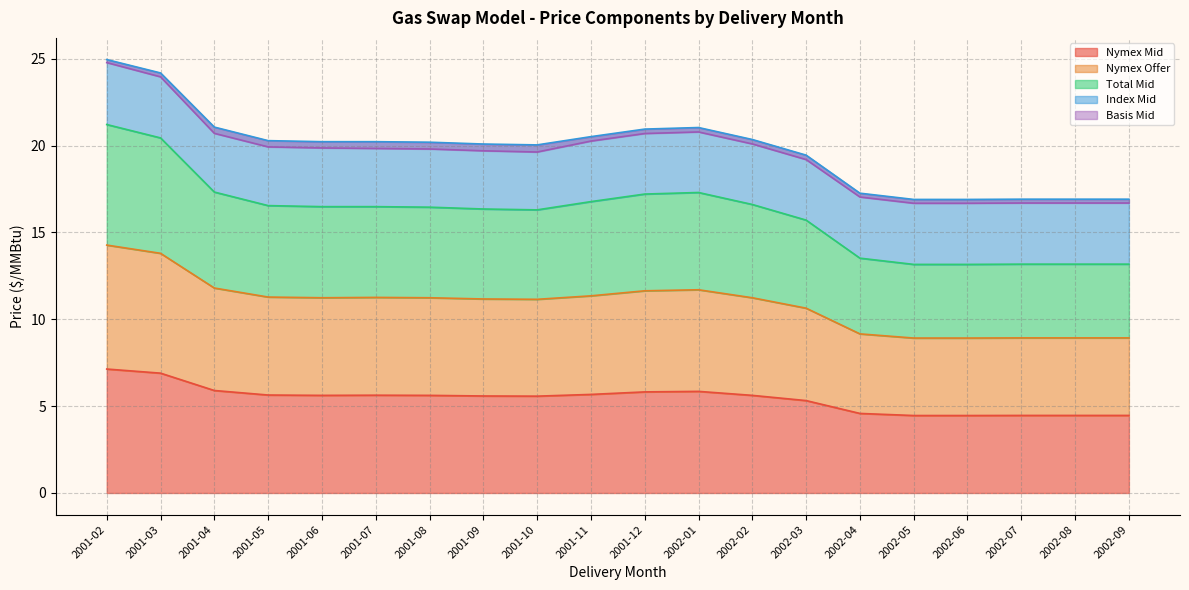

True or false: Total Mid has a value of 19.9 at 2001-05.

True